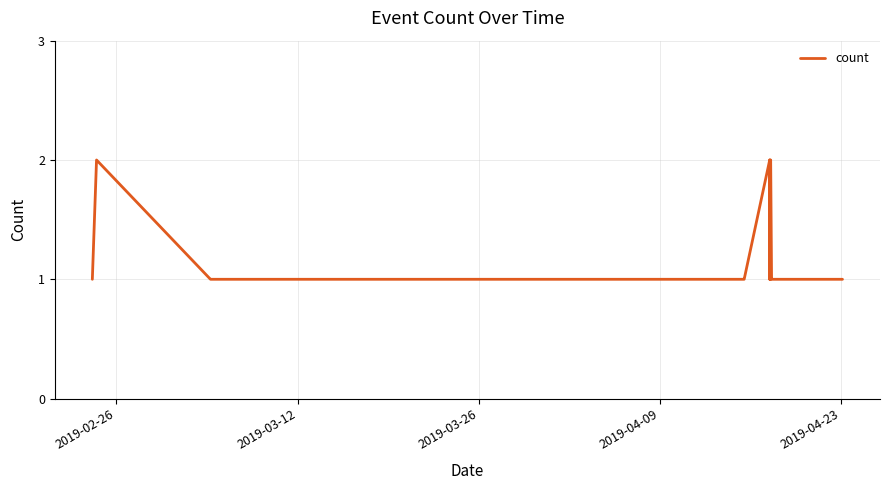

How many lines are shown in the chart?

1